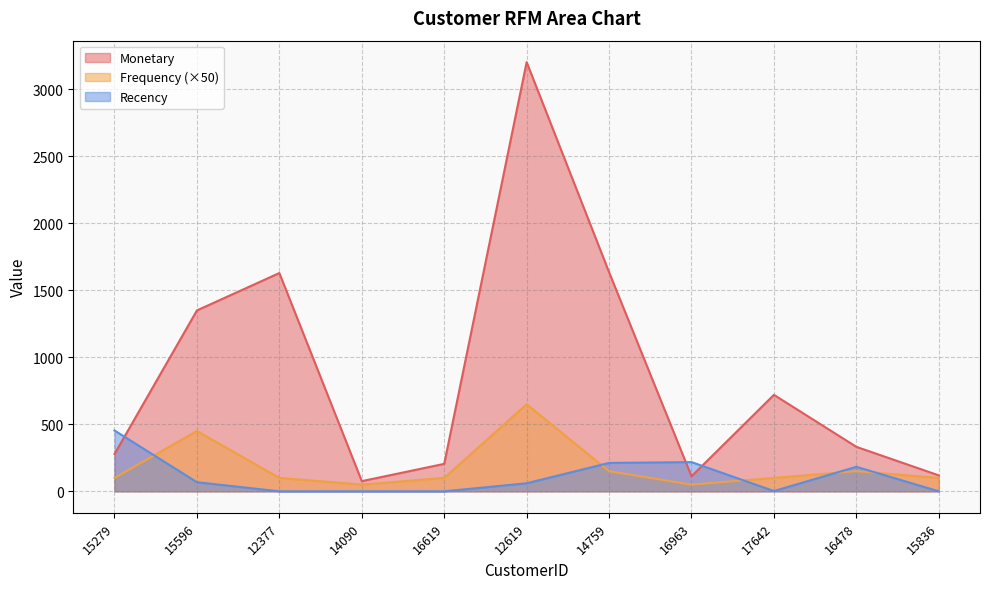

At which label is Recency closest to 227?

16963